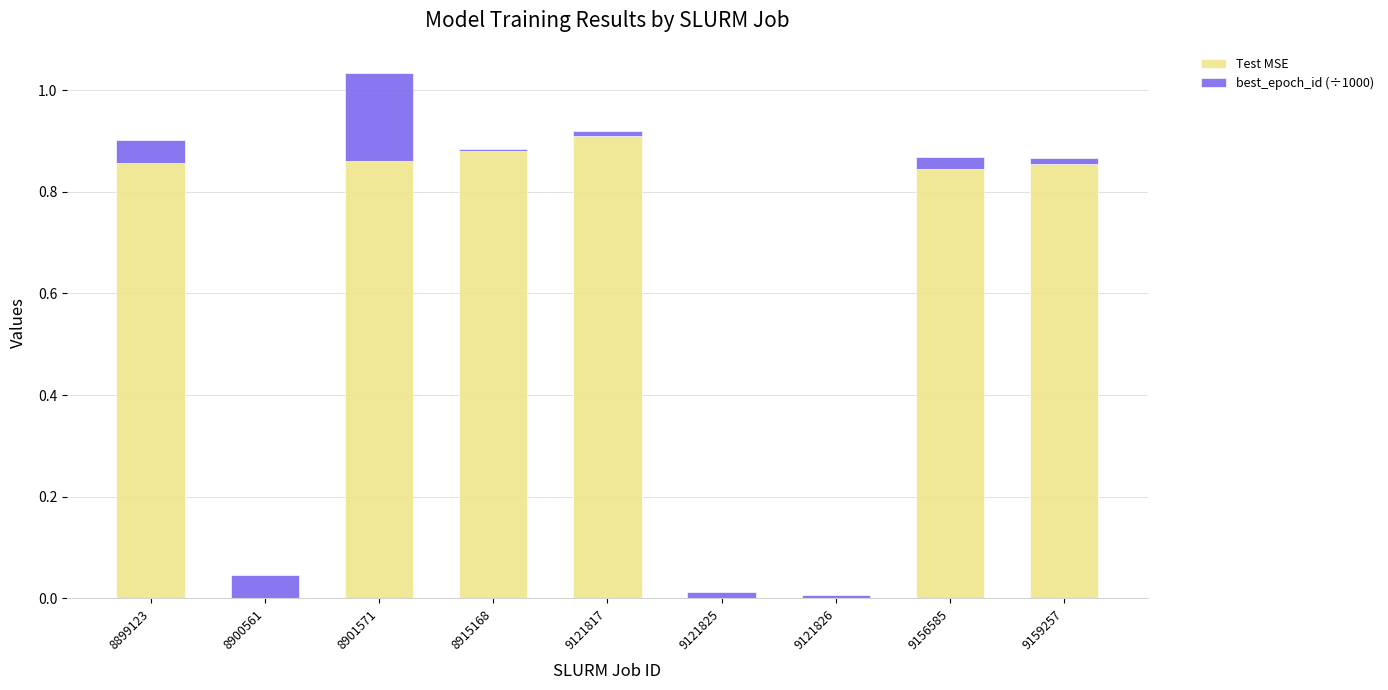

The Test MSE series shows 0.5 at 9121826. True or false?

False